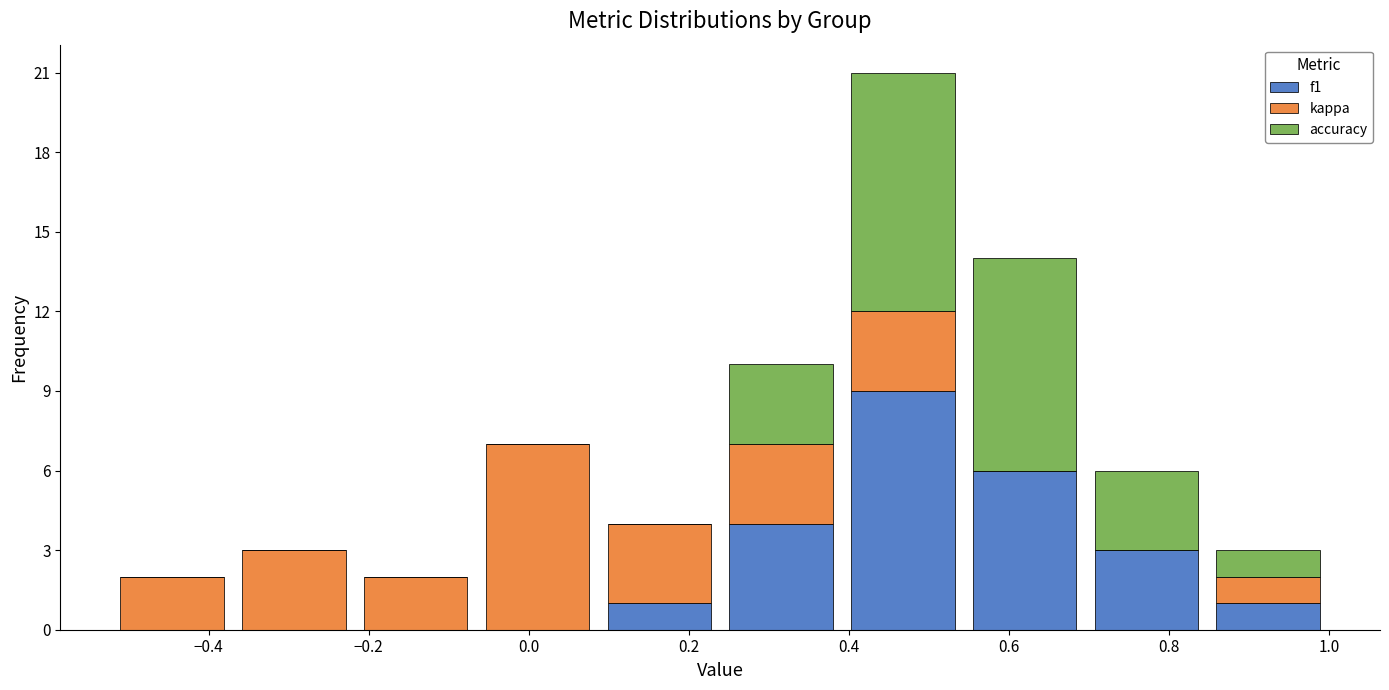

What is the total height of the stacked bar covering 0.54 to 0.70 on the x-axis? Neither the bar edges nor the heights are printed on the chart, so give them approximately, as read against the axes.

14